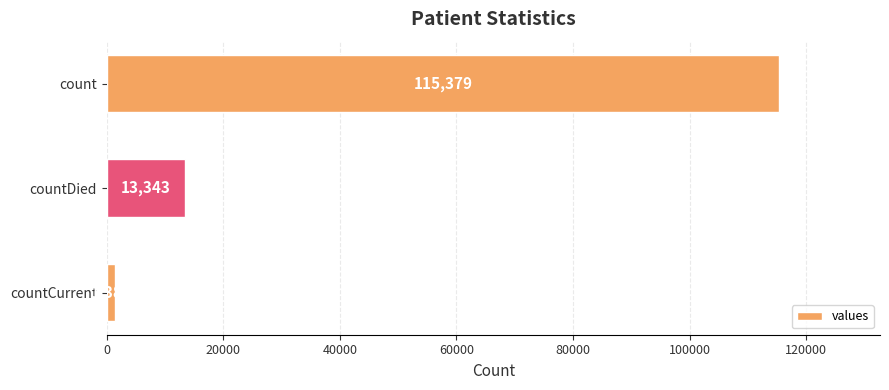

How many categories are shown in the chart?

3